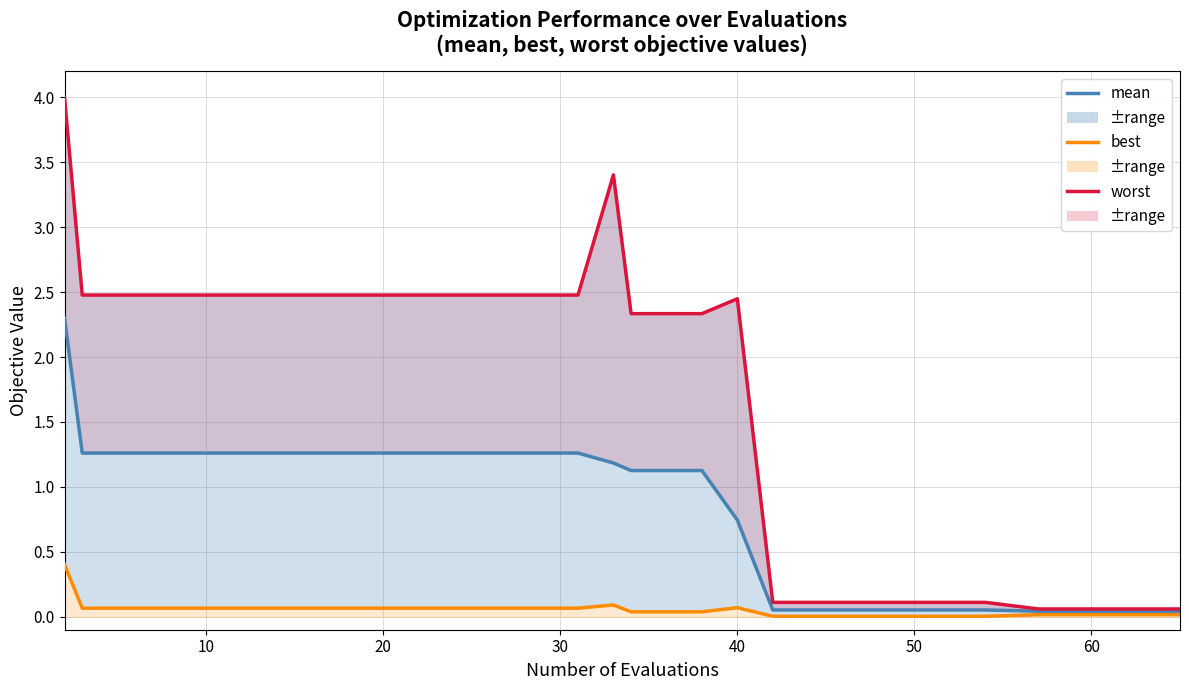

How many lines are shown in the chart?

3